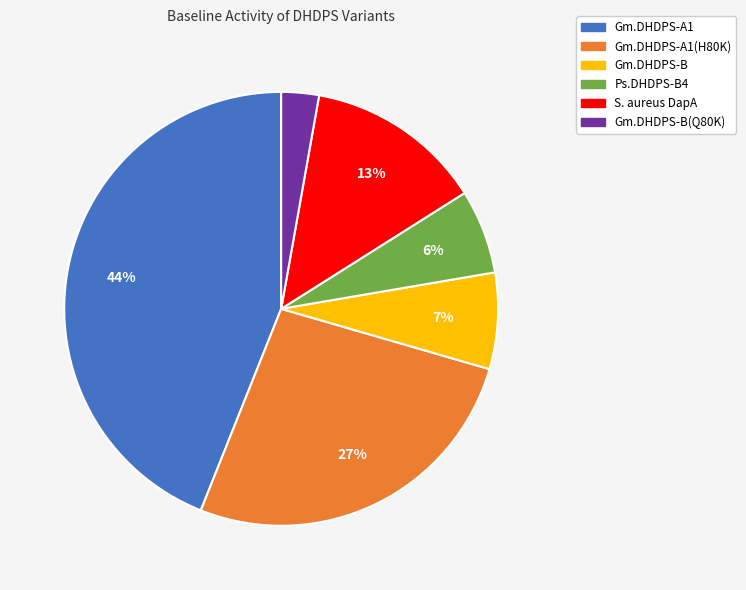

Does any single category account for the majority?

No